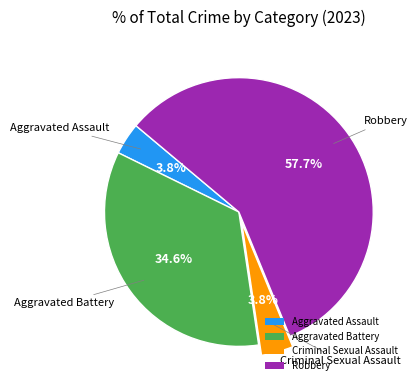

What is the majority slice?

Robbery